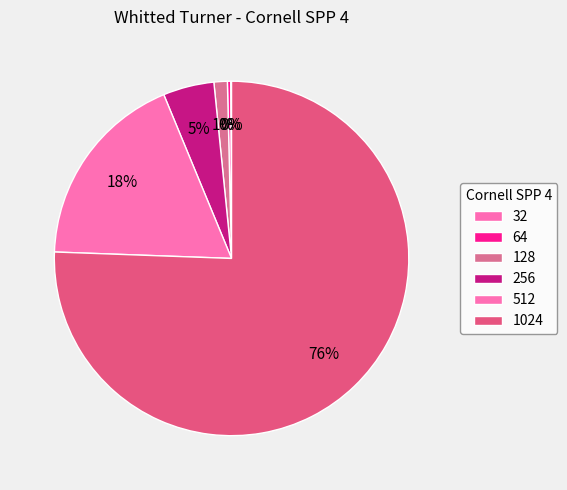

Which category has the smallest portion of the pie?

32